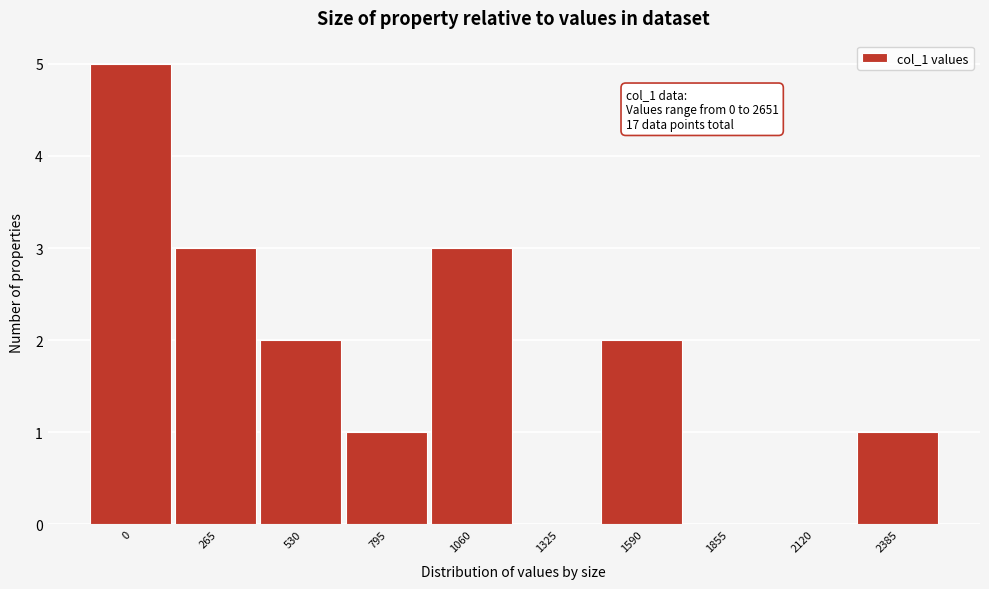

Reading right to left, what are all the values shown in this chart?

2385=1	2120=0	1855=0	1590=2	1325=0	1060=3	795=1	530=2	265=3	0=5